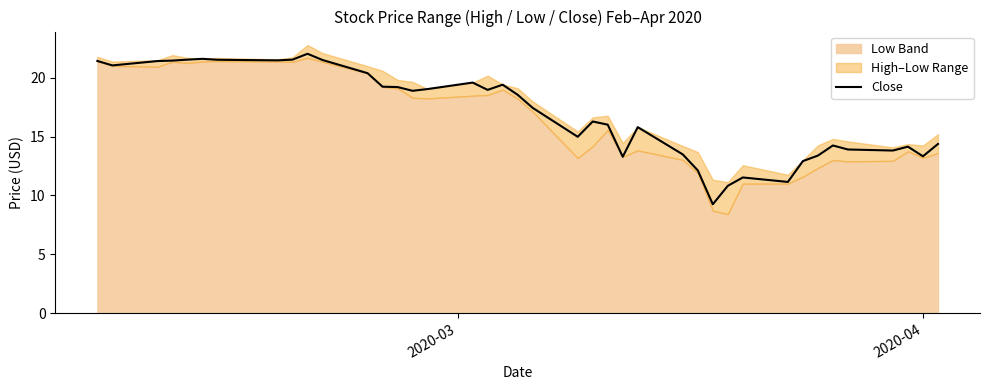

What is the highest value of the Close series?

22.0